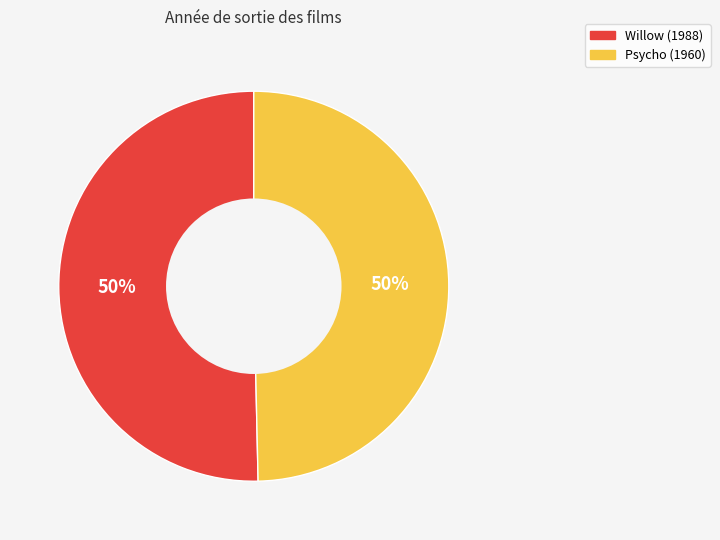

The Psycho slice represents 50% of the pie. True or false?

True